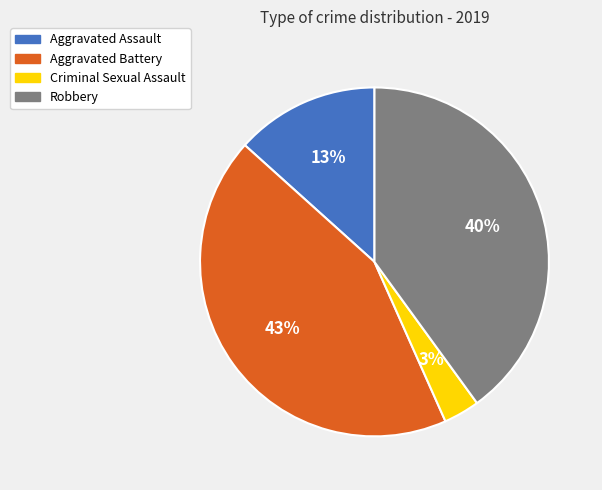

Is there any slice that represents more than half of the pie?

No